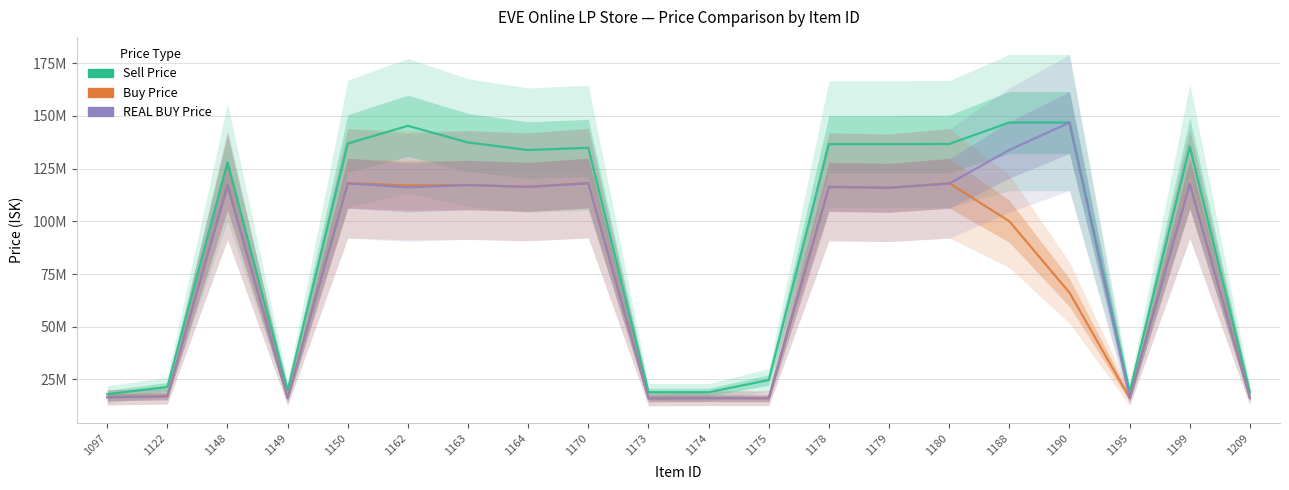

Is the value of Sell Price at 1170 greater than the value of REAL BUY Price at 1180?

Yes